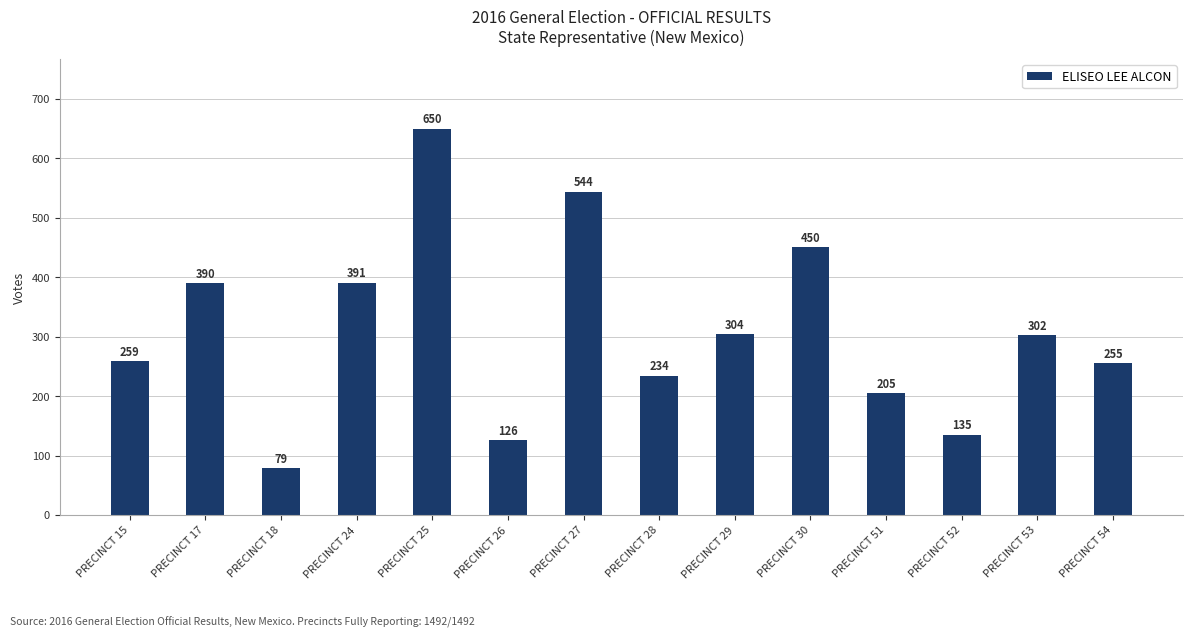

Reading left to right, what are all the values shown in this chart?

259	390	79	391	650	126	544	234	304	450	205	135	302	255